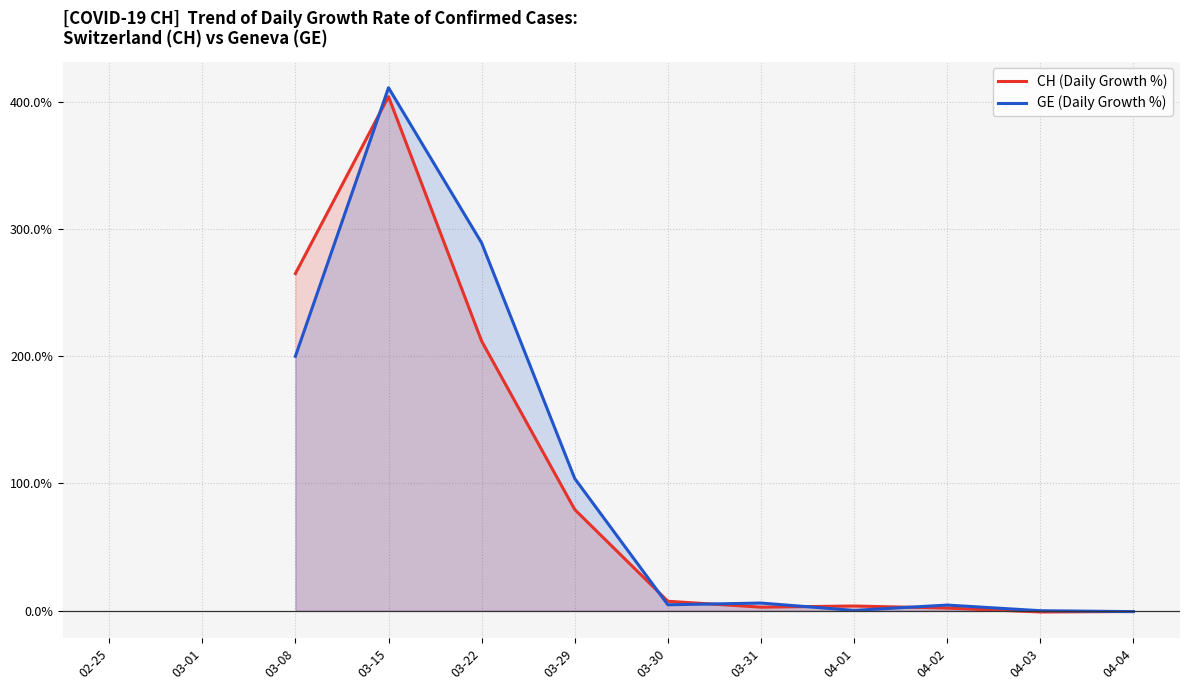

How many data points in CH (Daily Growth %) are less than 0?

2